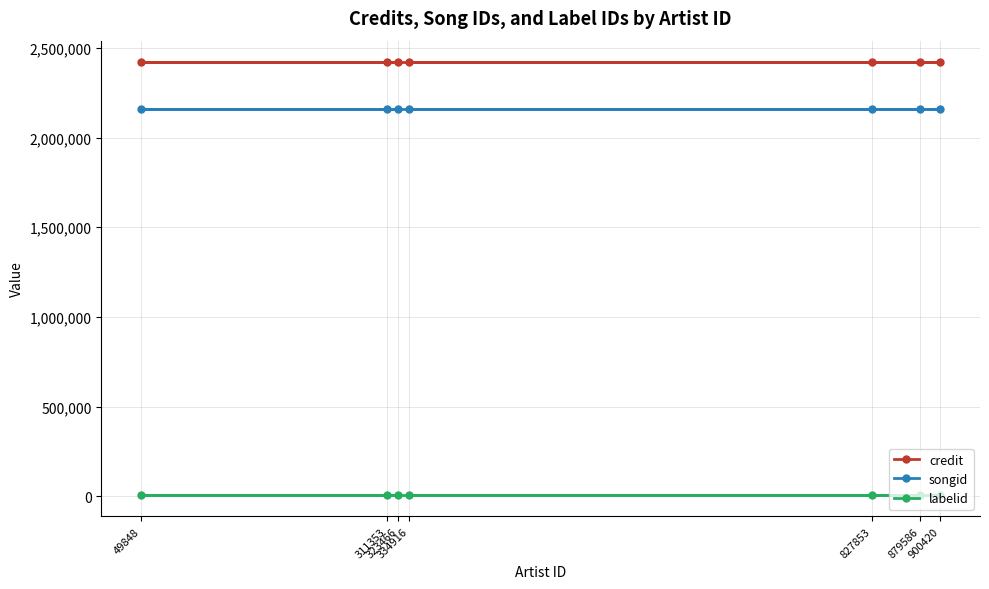

What is the spread (max minus min) of values at 334916?

2409644